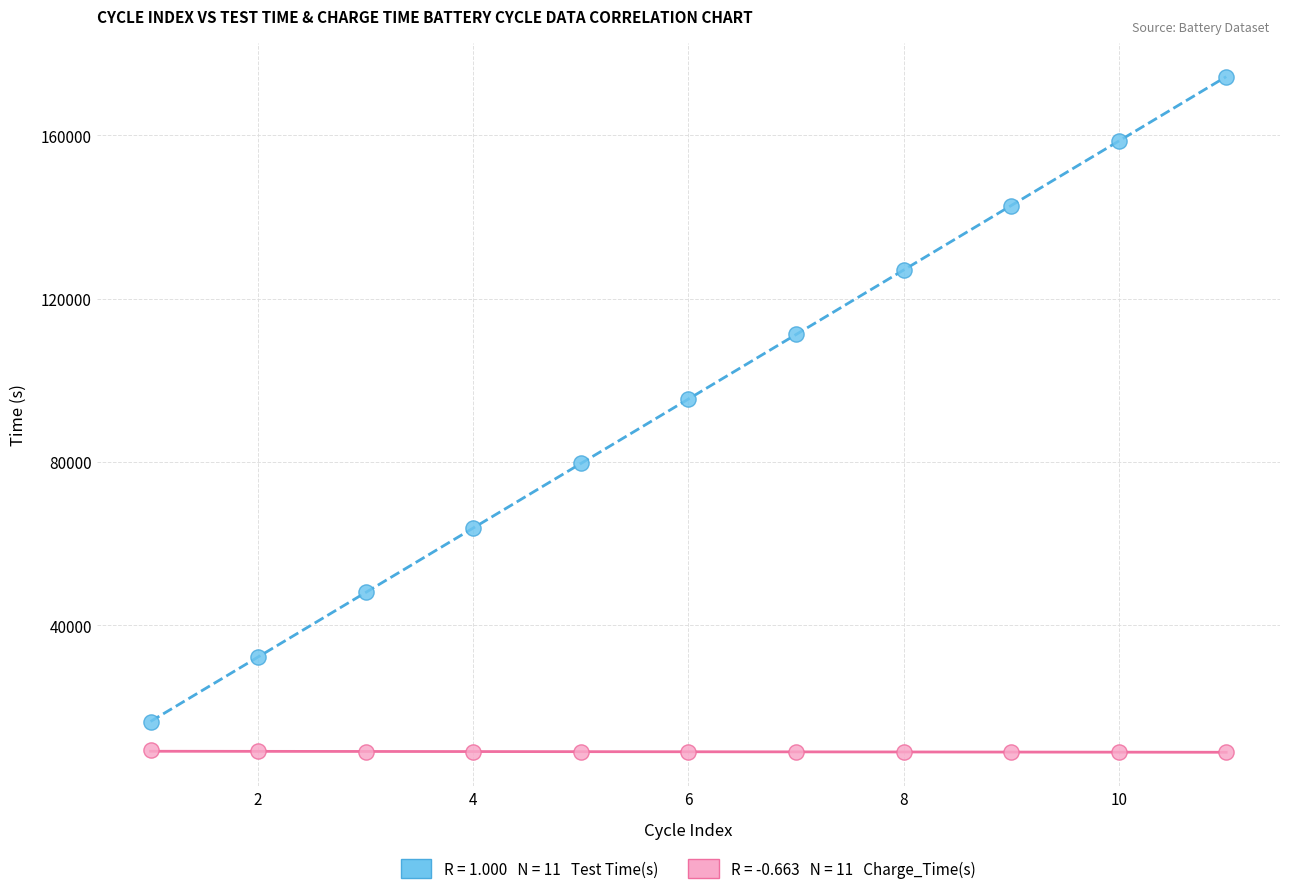

Across all data points, what is the range of Y values (max minus min)?

165401.0